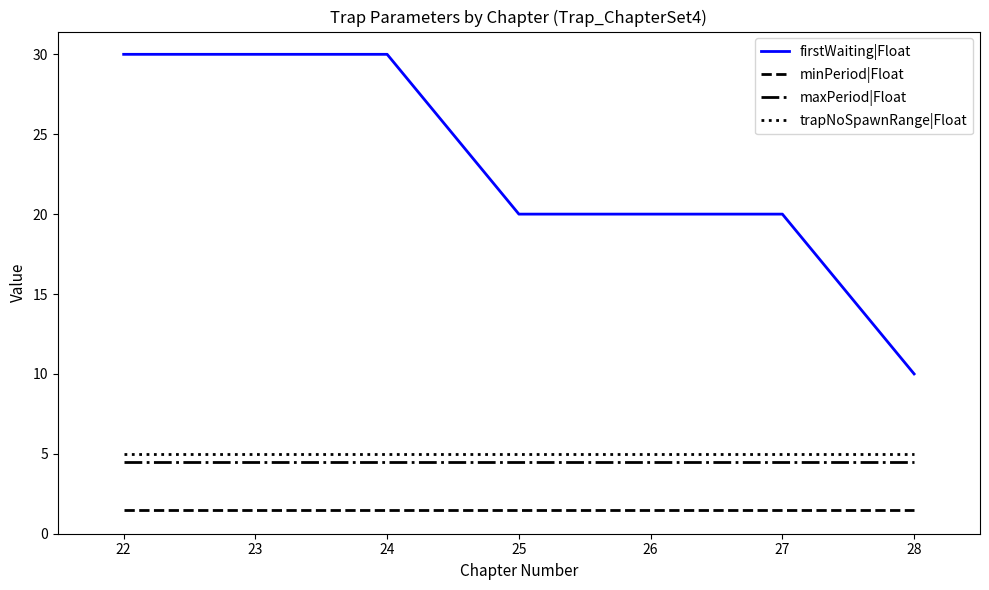

Is this an area chart (filled region under the line)?

No